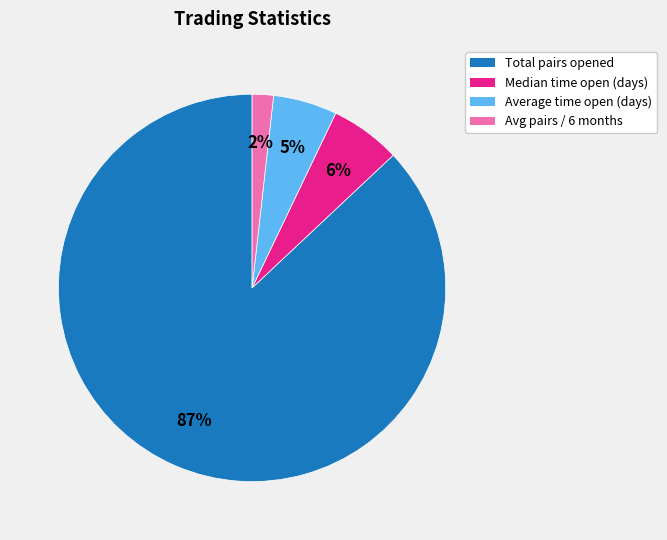

Combined, do Average time open (days) and Total pairs opened account for over 50%?

Yes